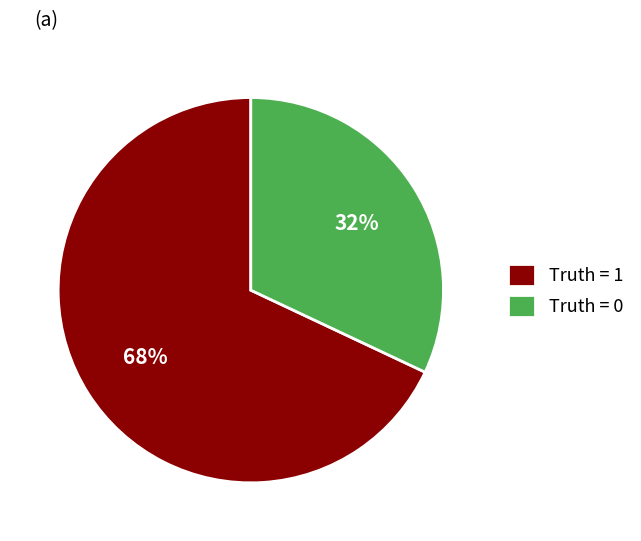

To the nearest percent, what is the average slice percentage?

50%